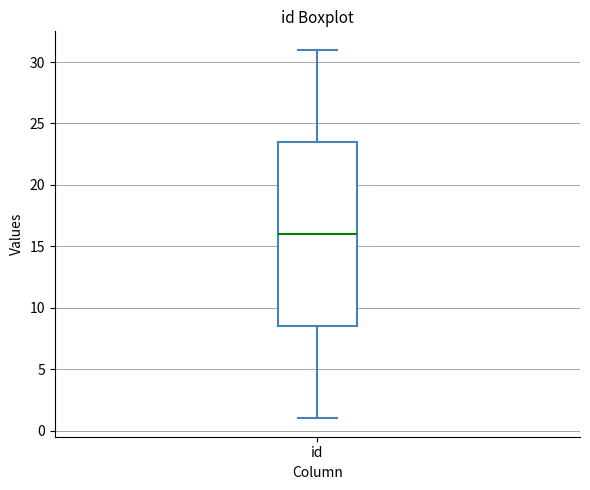

Where is the upper edge of the box for id on the y-axis? The values are not printed on the chart, so give them approximately, as read against the axis.

23.5